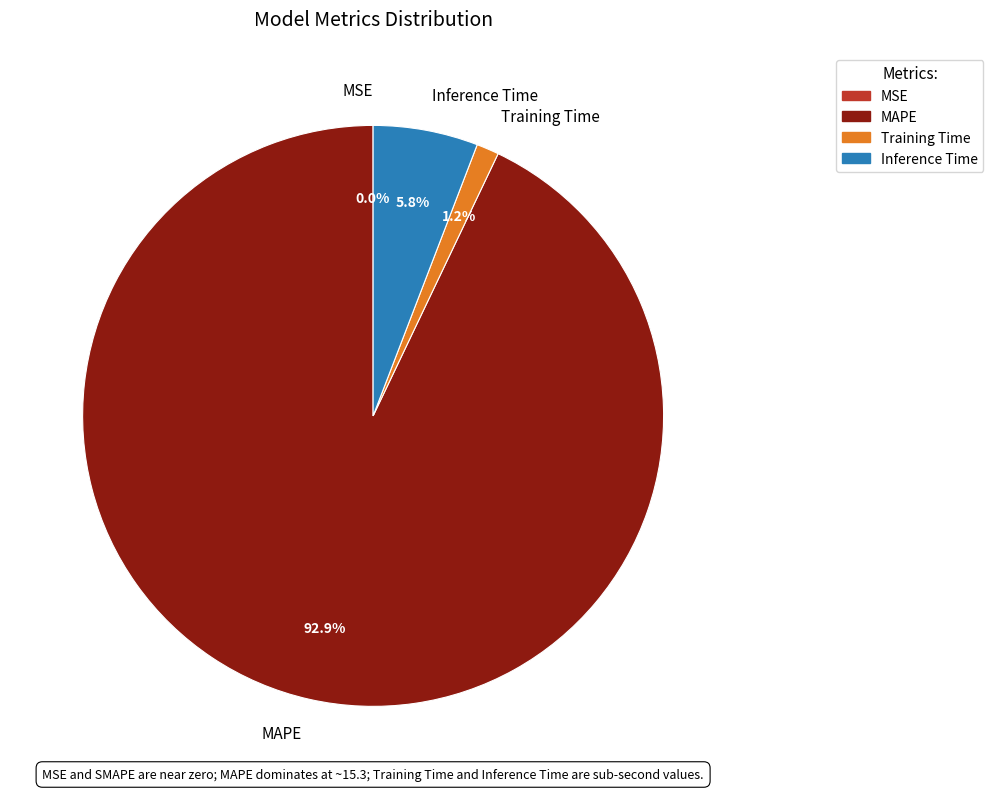

Combined, do Training Time and MAPE account for over 50%?

Yes